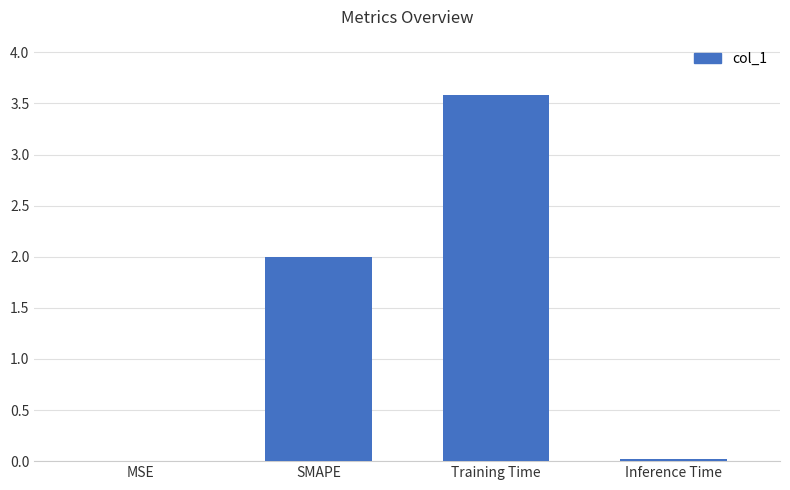

What is the average value?

1.4